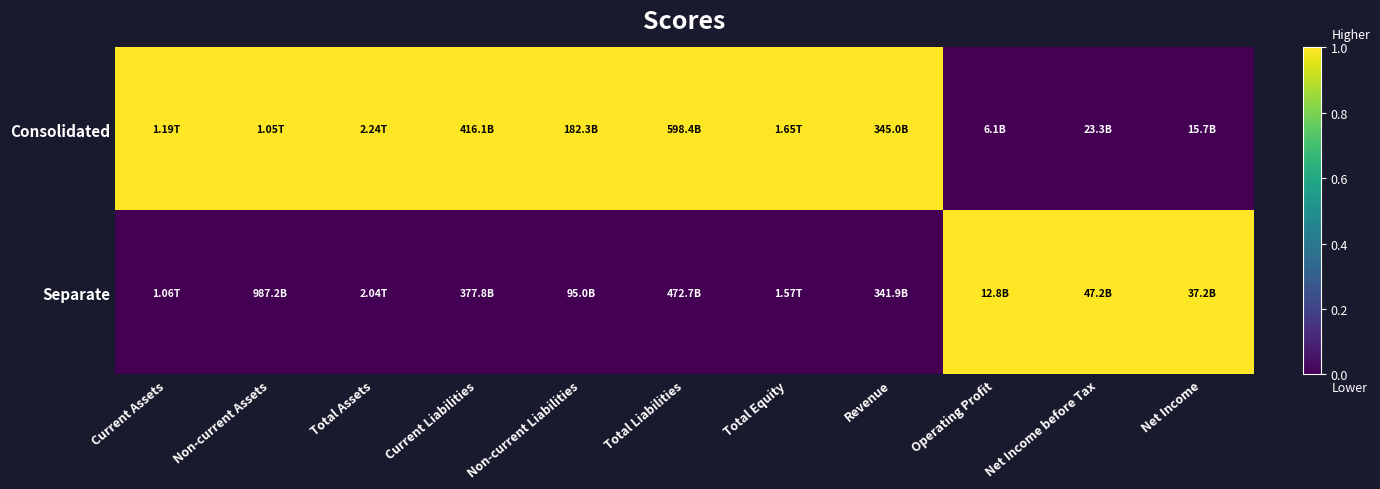

Reading left to right, extract all data points from this chart.

Consolidated: Current Assets=1	Non-current Assets=1	Total Assets=1	Current Liabilities=1	Non-current Liabilities=1	Total Liabilities=1	Total Equity=1	Revenue=1	Operating Profit=0	Net Income before Tax=0	Net Income=0
Separate: Current Assets=0	Non-current Assets=0	Total Assets=0	Current Liabilities=0	Non-current Liabilities=0	Total Liabilities=0	Total Equity=0	Revenue=0	Operating Profit=1	Net Income before Tax=1	Net Income=1